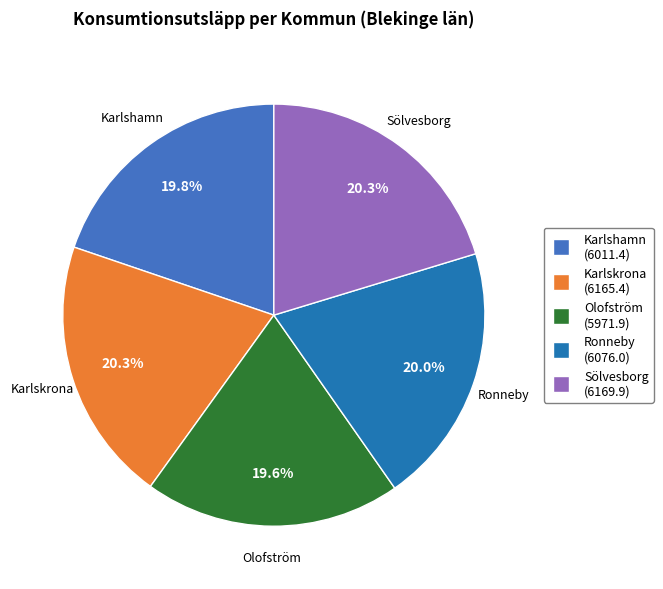

Count the number of slices in the pie.

5